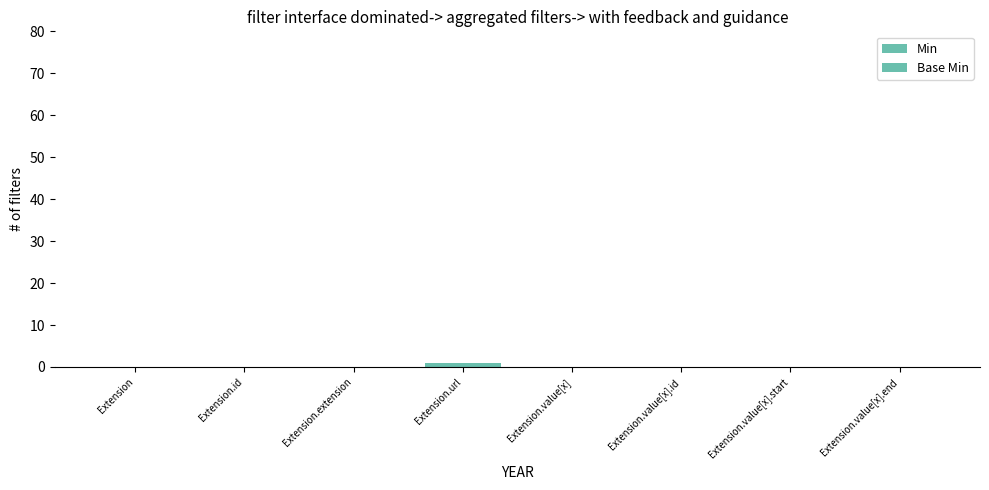

What is the label of the 6th bar from the left?

Extension.value[x].id